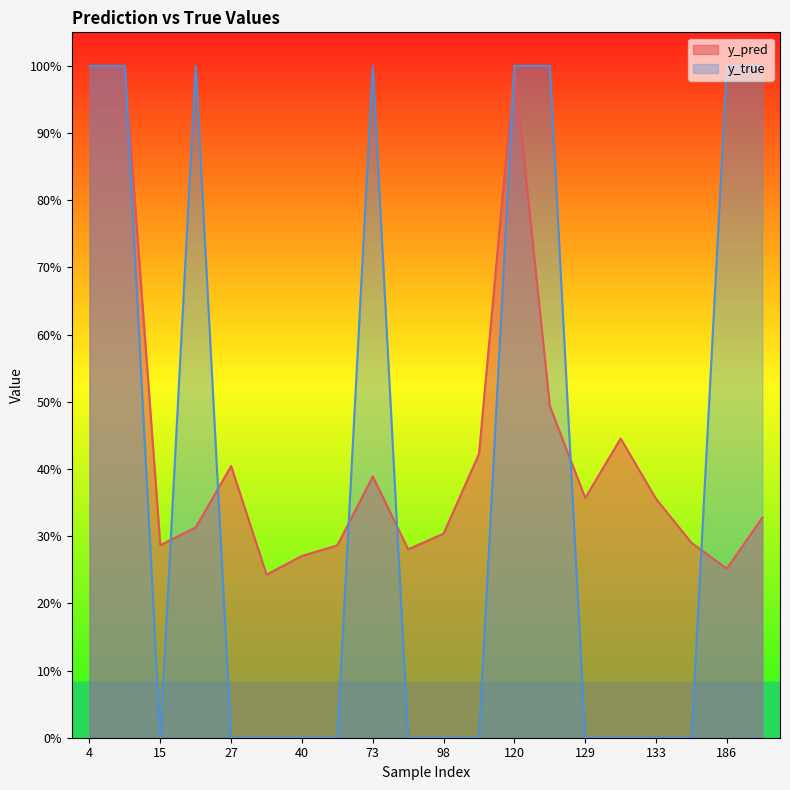

List the series in order of their overall mean, lowest first.

y_true, y_pred